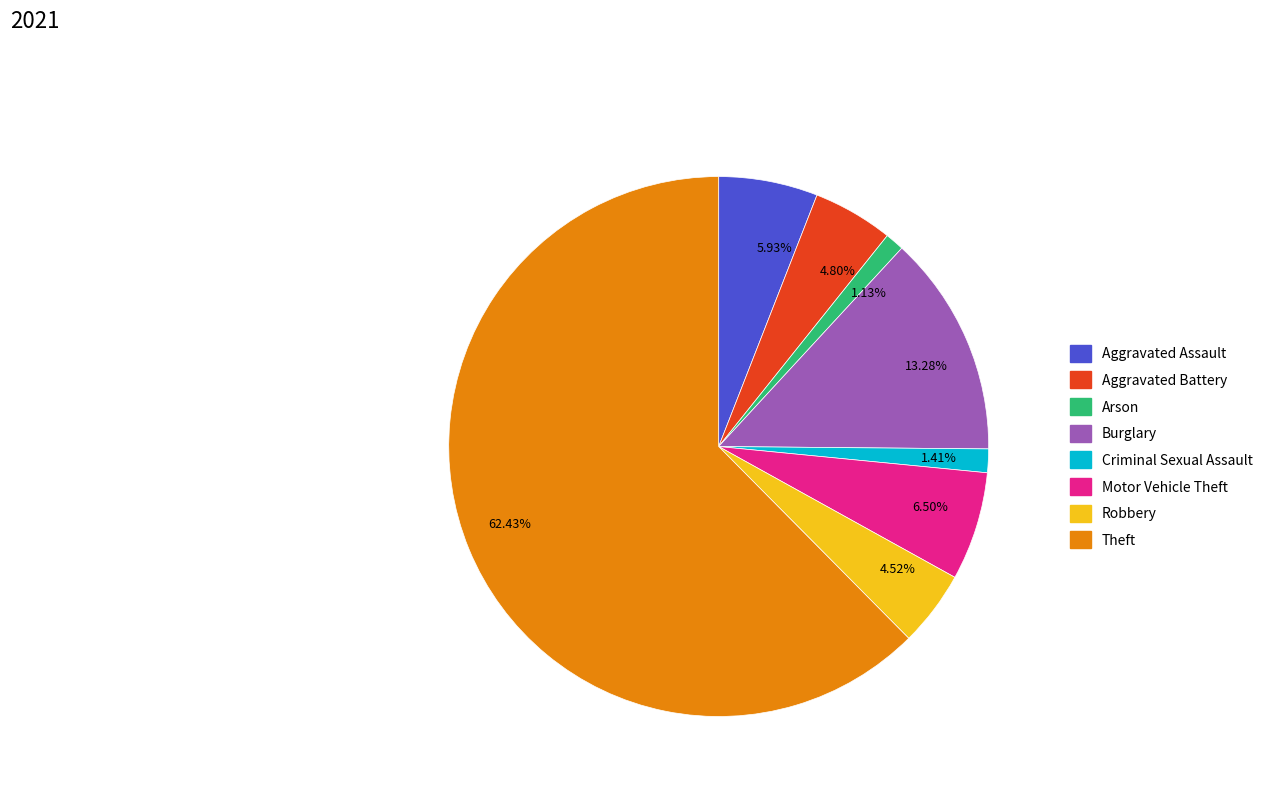

Is there a majority slice in this chart?

Yes